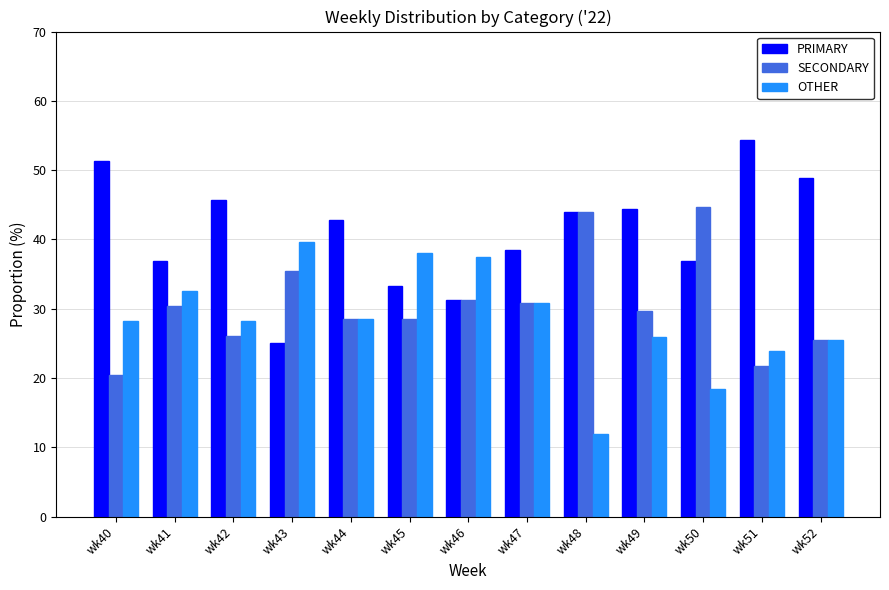

List the series in order of their overall mean, highest first.

PRIMARY, SECONDARY, OTHER